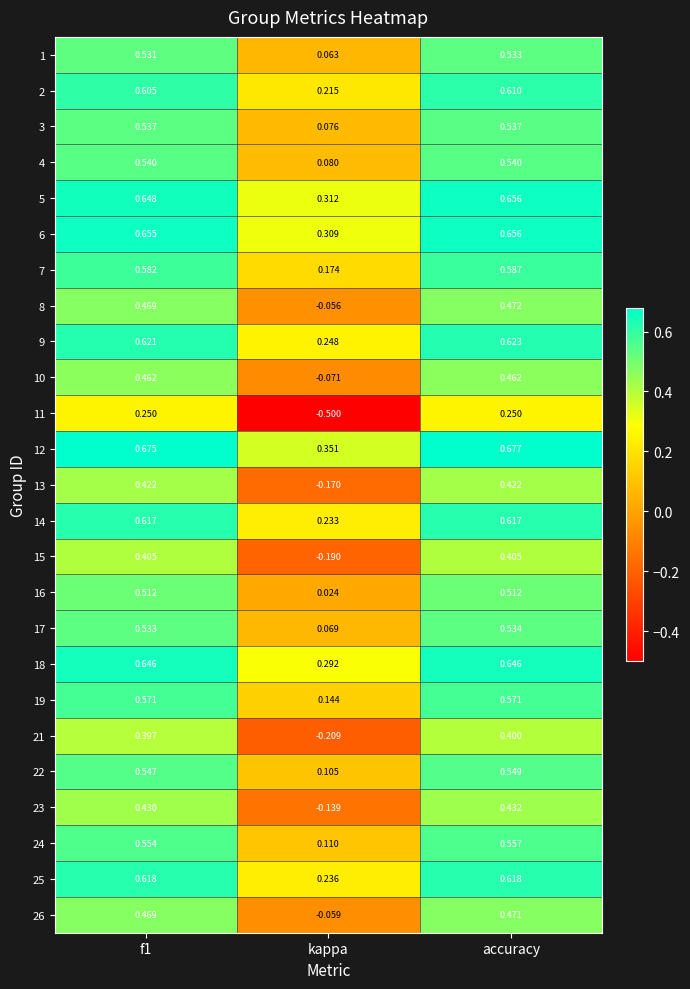

At which label does 16 reach its minimum?

kappa